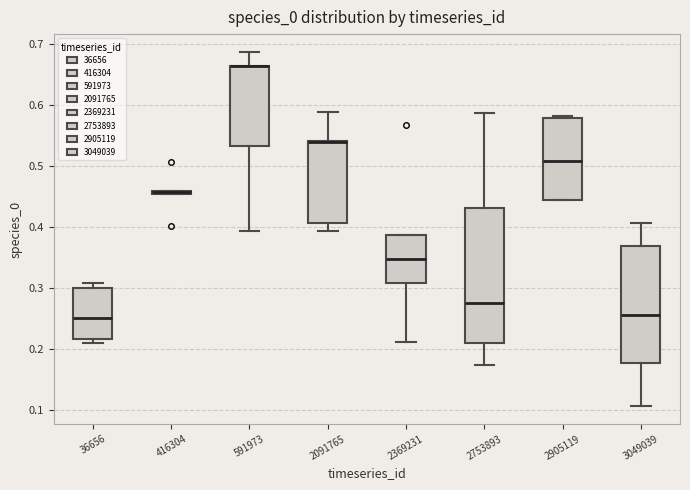

Comparing the boxes themselves (not the whiskers), which one is the tallest?

2753893